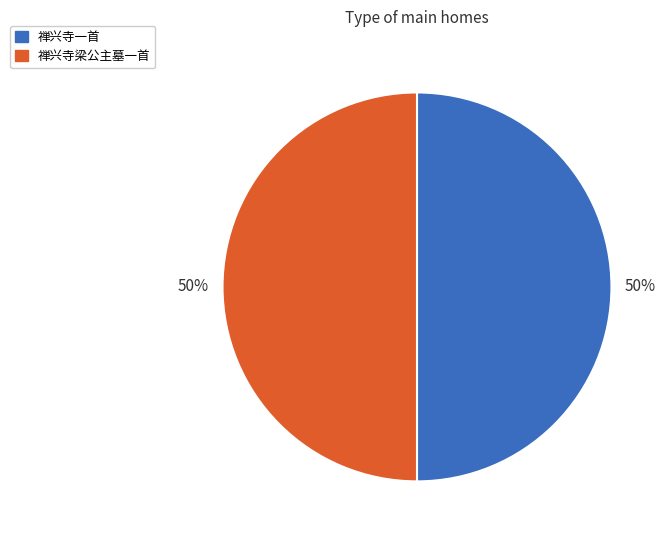

True or false: 禅兴寺梁公主墓一首 accounts for 50% of the total.

True